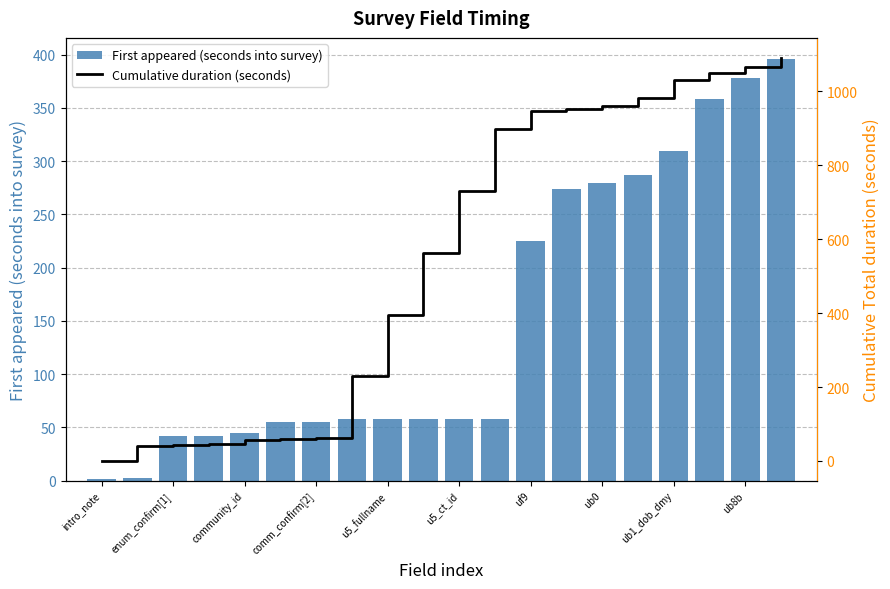

What is the lowest value of the Cumulative duration (seconds) series?

1